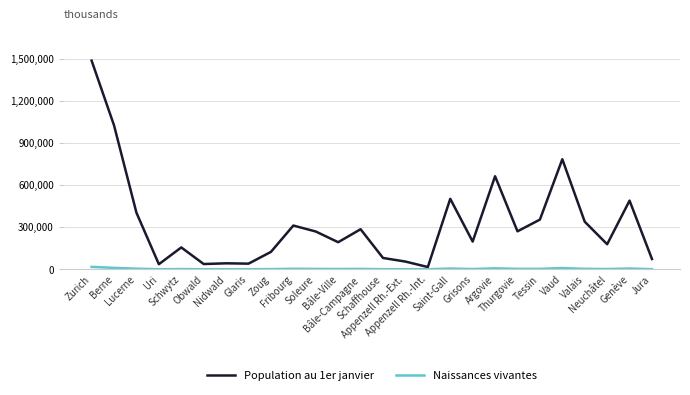

How many lines are shown in the chart?

2